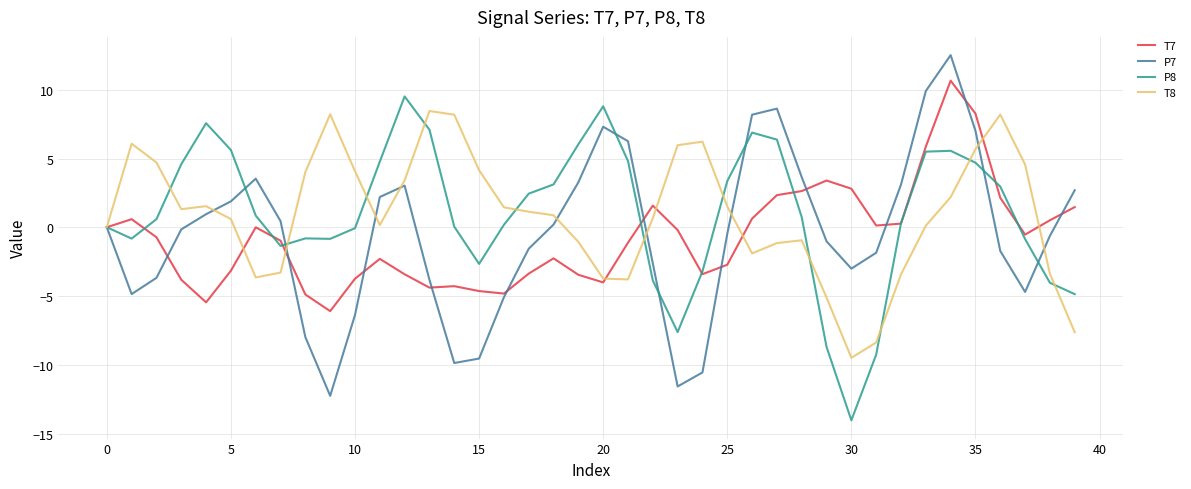

What is the smallest value displayed?

-14.0